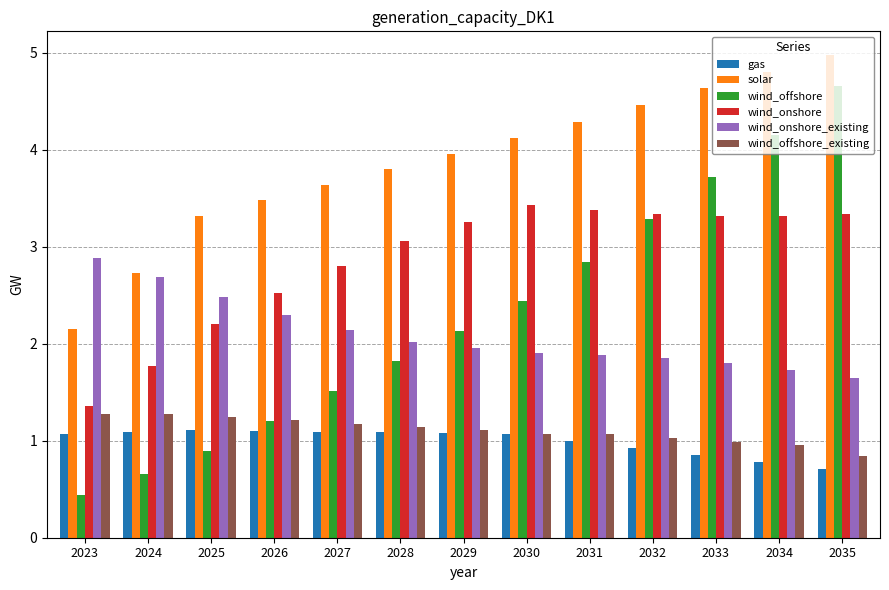

What is the value of the wind_offshore_existing bar at the 6th from the left?

1.1